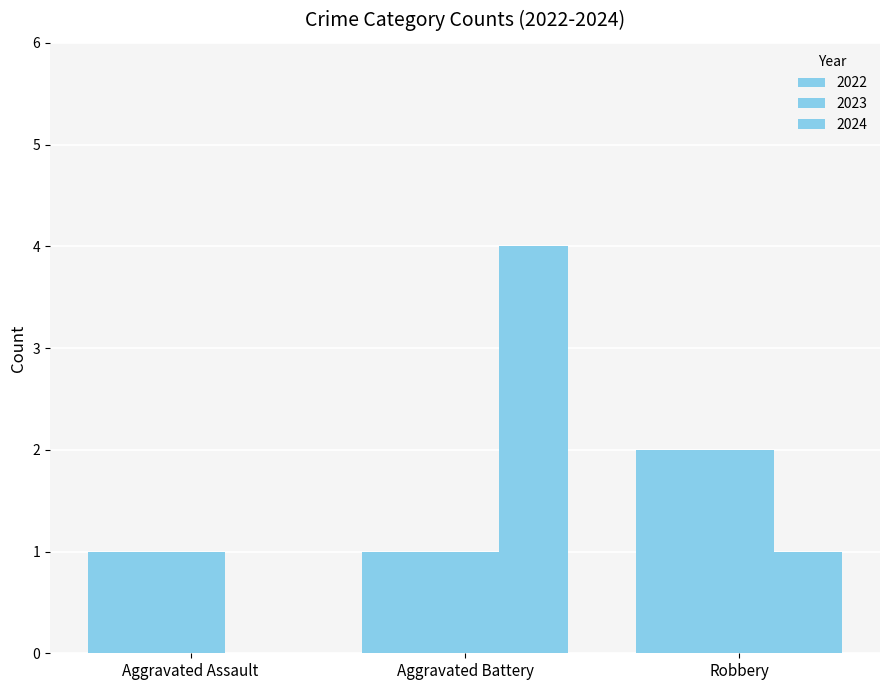

How many positive values does the 2024 series have?

2